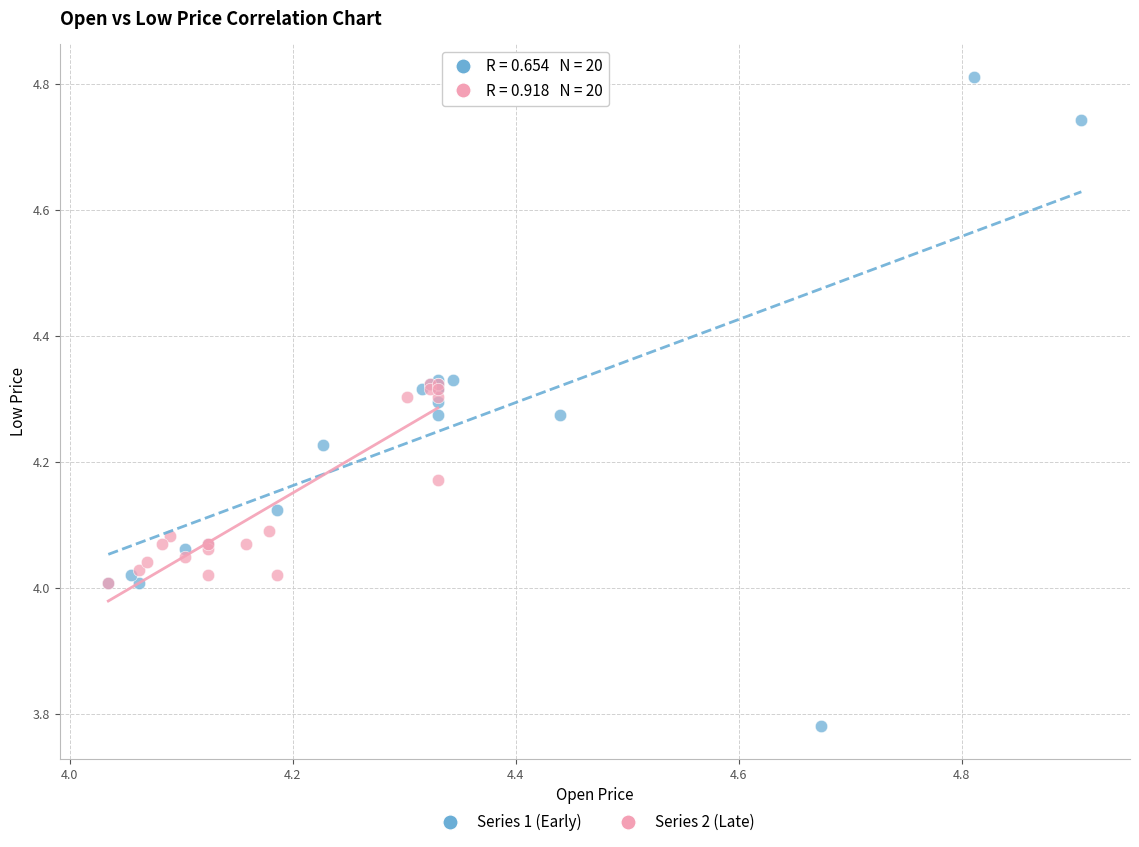

Which series reaches the maximum Y coordinate?

Series 1 (Early)